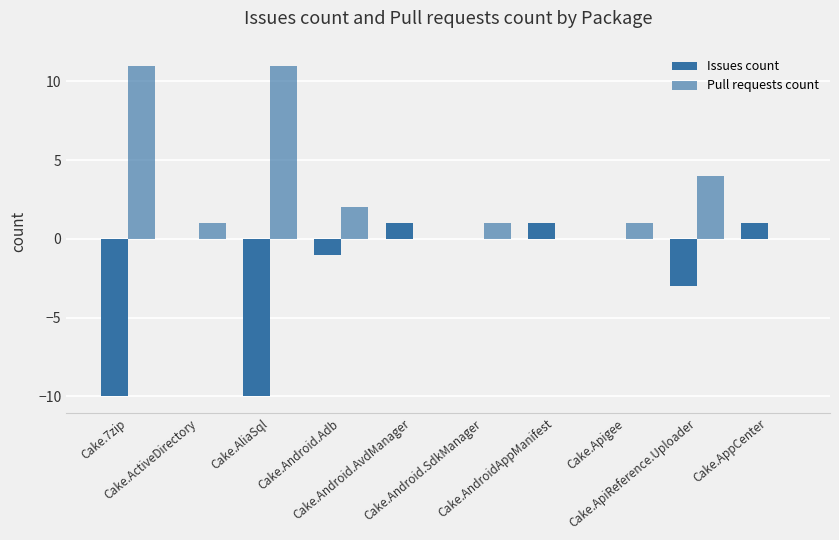

How many groups of bars are there?

10